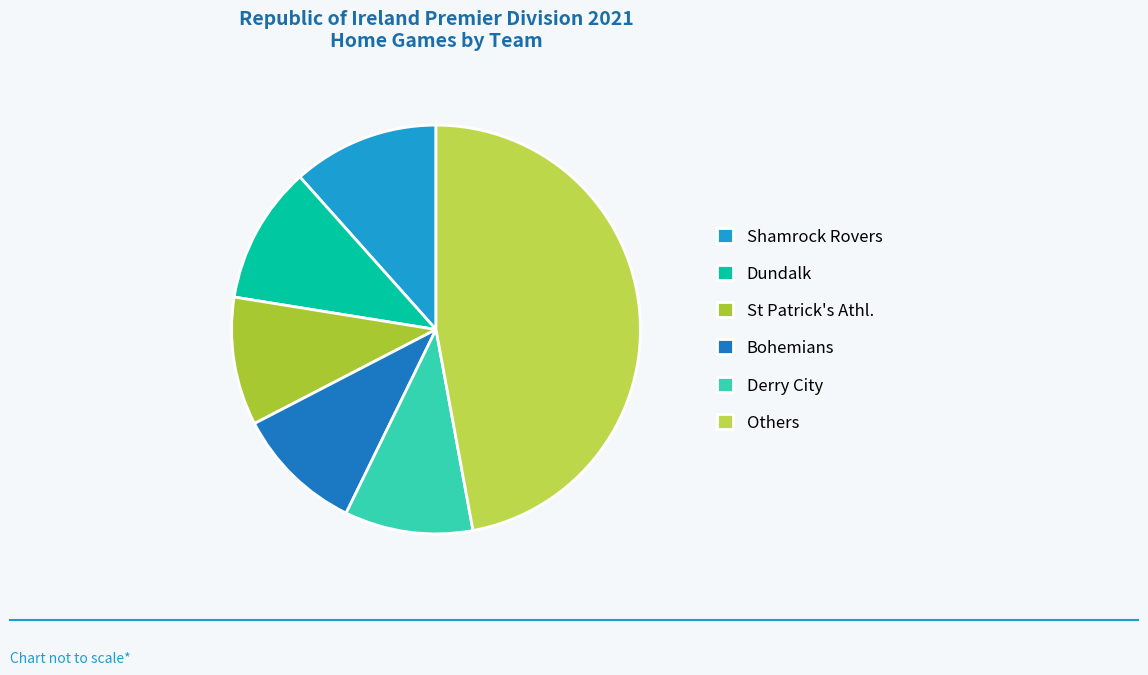

Count the number of slices in the pie.

6